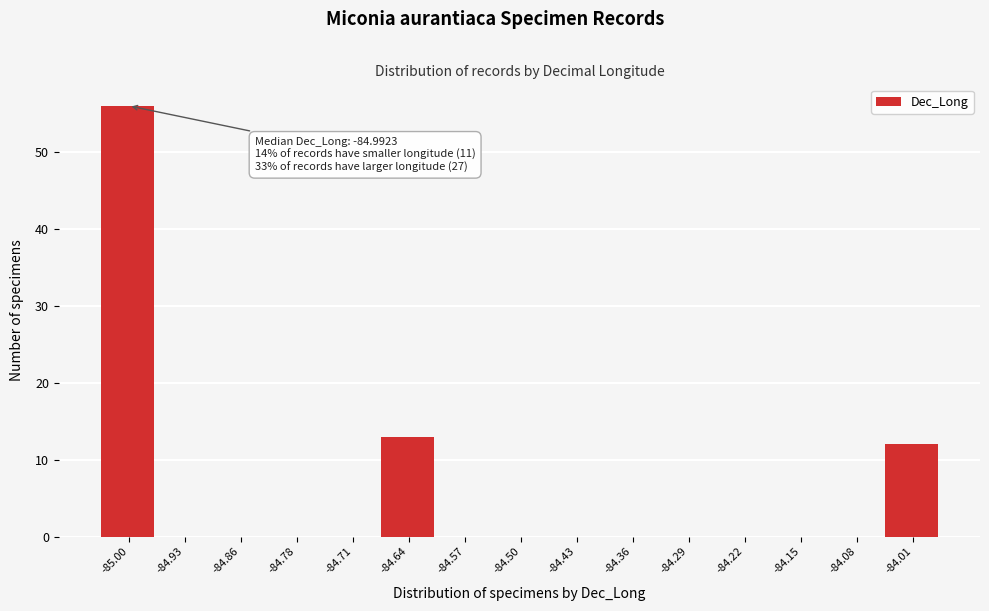

Reading left to right, what are all the values shown in this chart?

-85.00=56	-84.93=0	-84.86=0	-84.78=0	-84.71=0	-84.64=13	-84.57=0	-84.50=0	-84.43=0	-84.36=0	-84.29=0	-84.22=0	-84.15=0	-84.08=0	-84.01=12